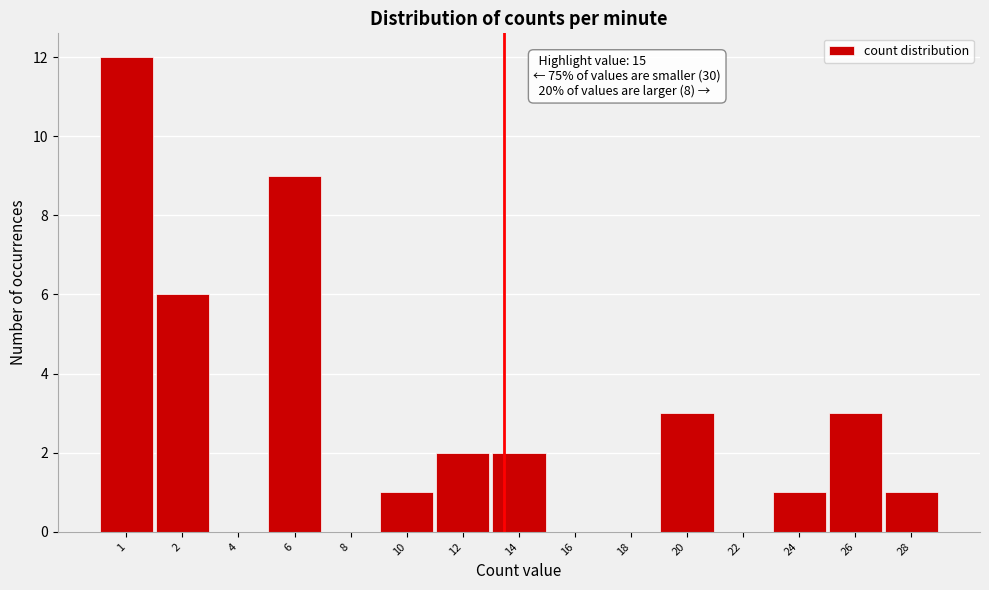

Reading left to right, list all the values displayed in this chart.

1=12	2=6	4=0	6=9	8=0	10=1	12=2	14=2	16=0	18=0	20=3	22=0	24=1	26=3	28=1